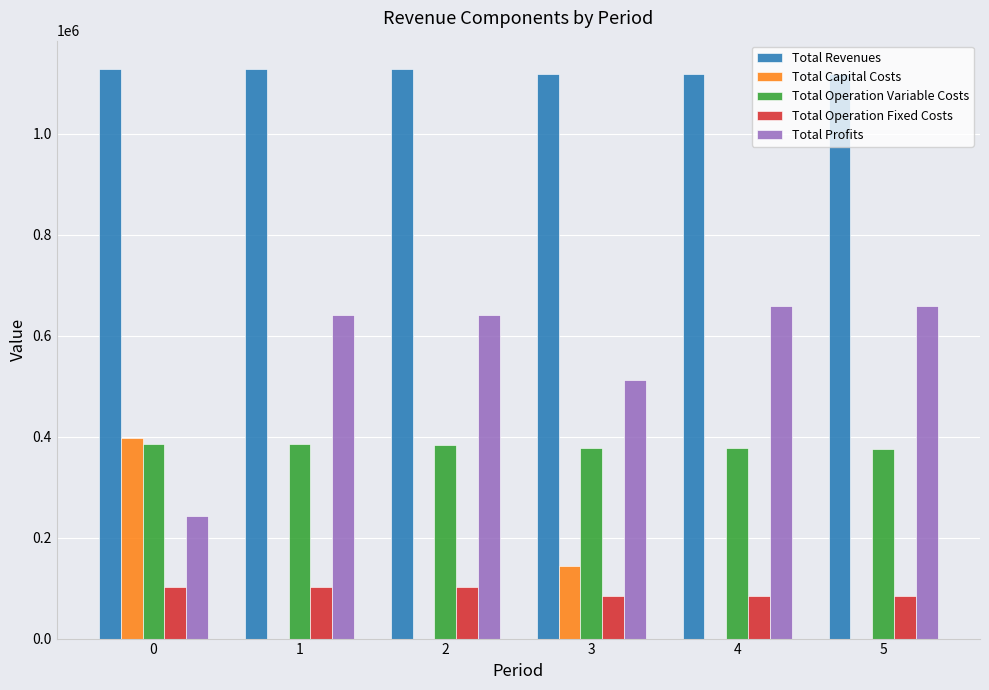

What is the average value of the Total Capital Costs series?

90368.0